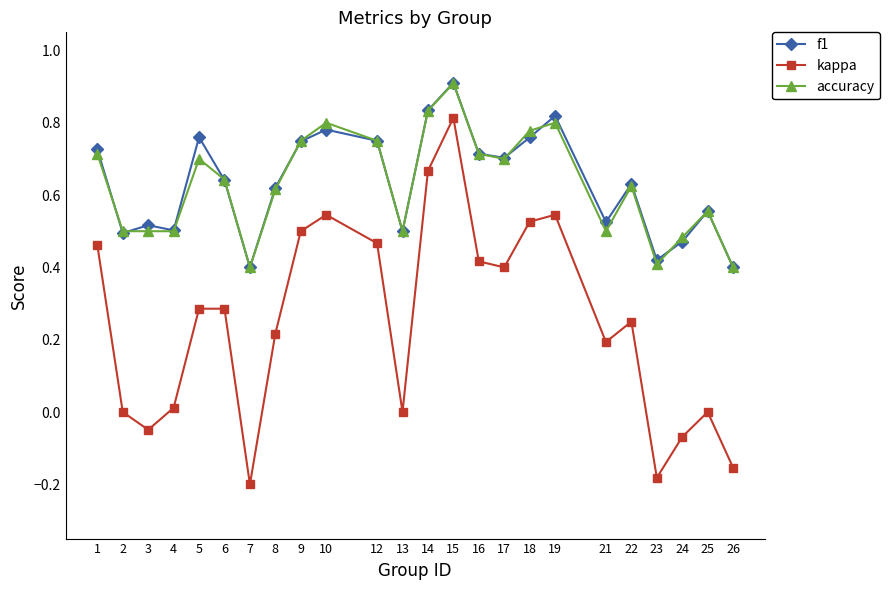

At which category is the sum across all series the highest?

15